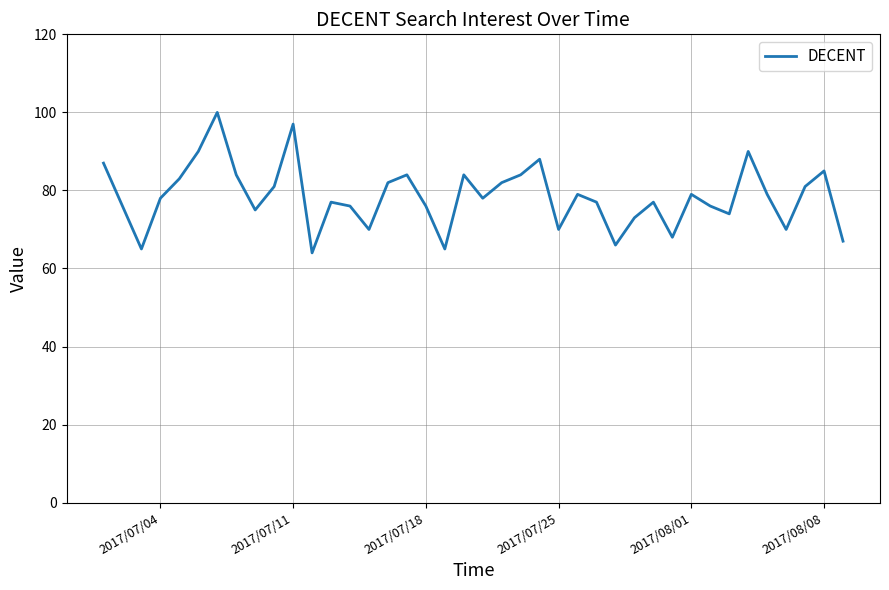

Does the chart display data point markers on the line(s)?

No